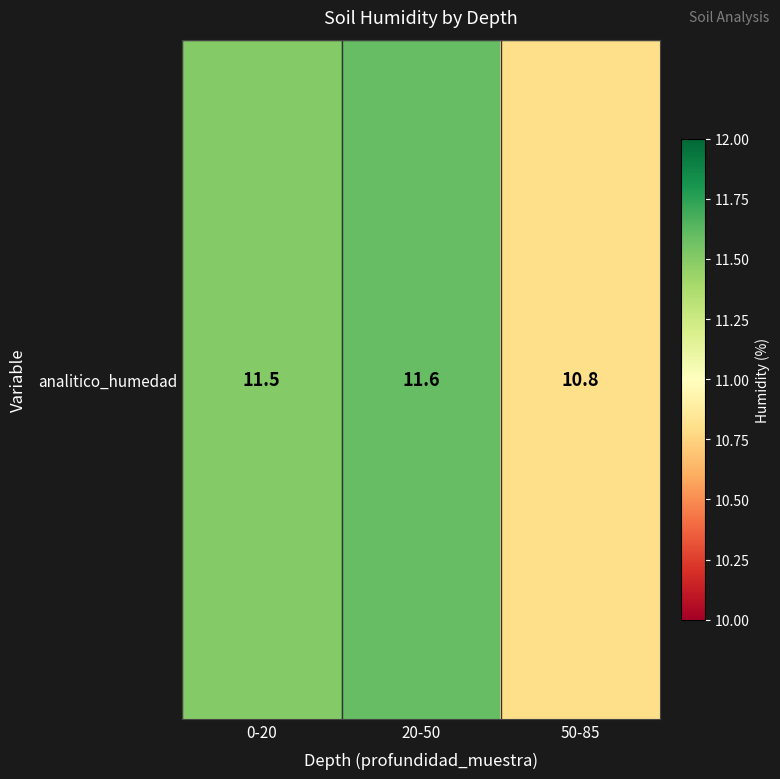

How many values are between 10 and 11?

1